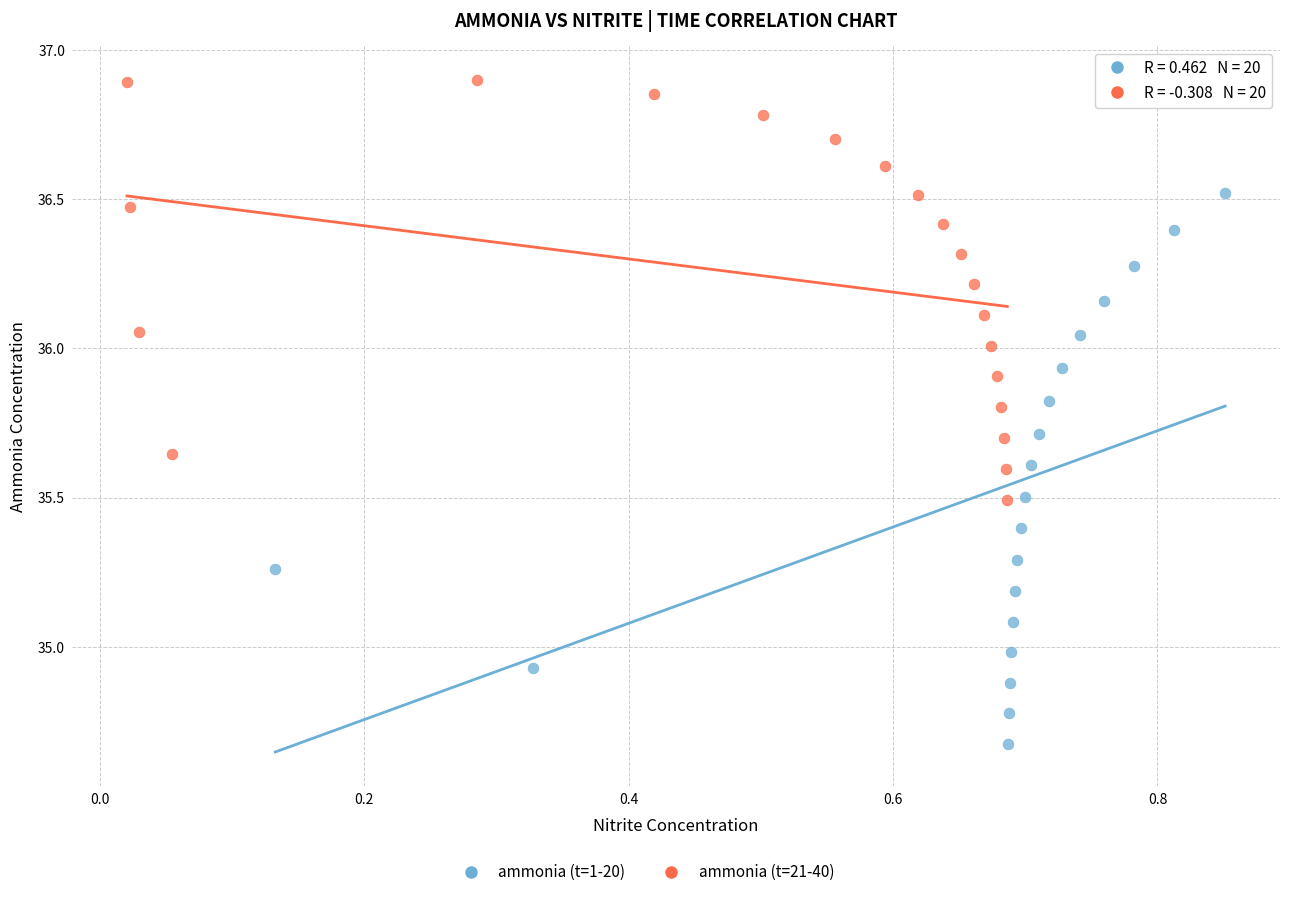

Which series has the largest Y range (max minus min)?

ammonia (t=1-20)